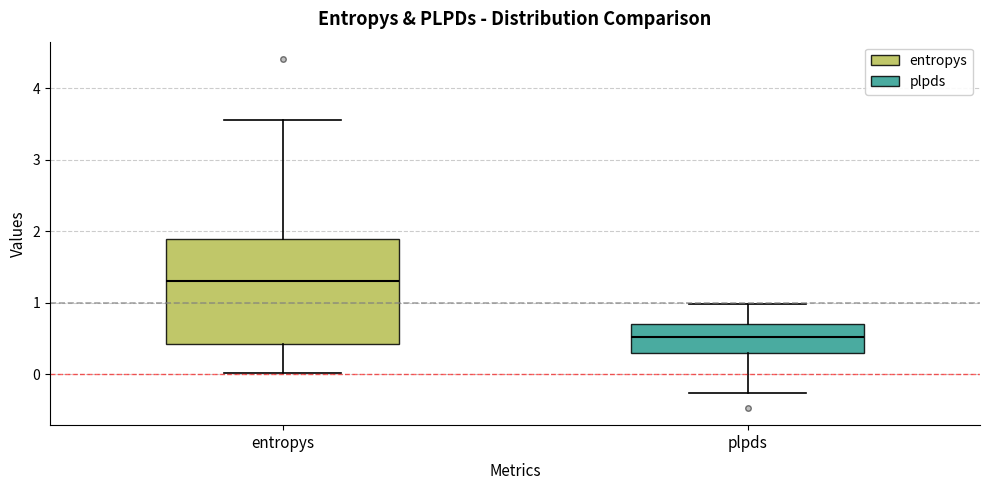

Reading left to right, read every box against the y-axis: the position of its median line, the range the box covers, and the ends of its whiskers. The values are not printed on the chart, so give them approximately, as read against the axis.

entropys: median 1.3, box 0.4 to 1.9, whiskers 0.0 to 3.6
plpds: median 0.5, box 0.3 to 0.7, whiskers -0.3 to 1.0